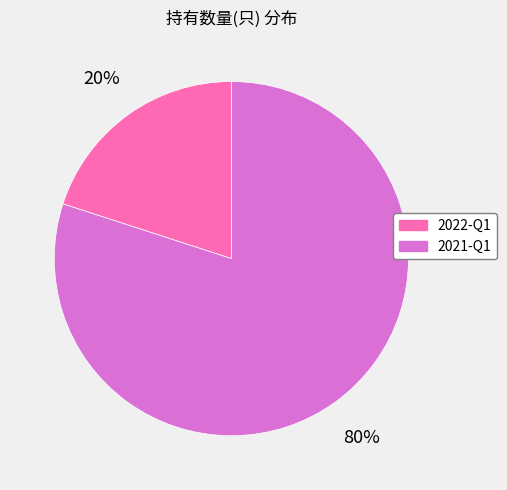

How many segments does this pie chart have?

2